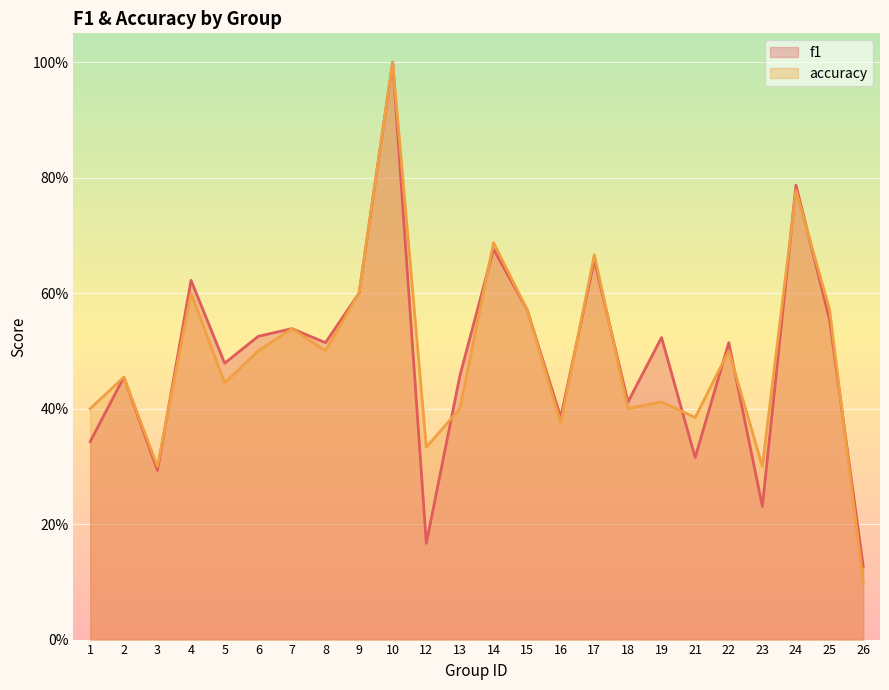

Is the value of f1 at 14 greater than the value of accuracy at 1?

Yes